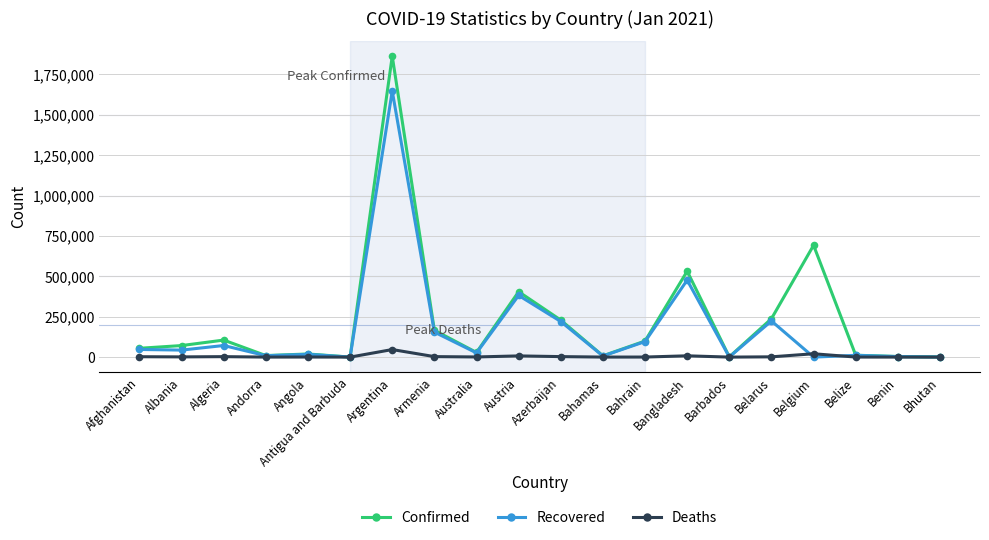

Does the chart display data point markers on the line(s)?

Yes